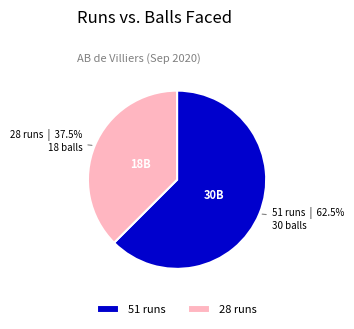

Does 28 account for over 50% of the chart?

No